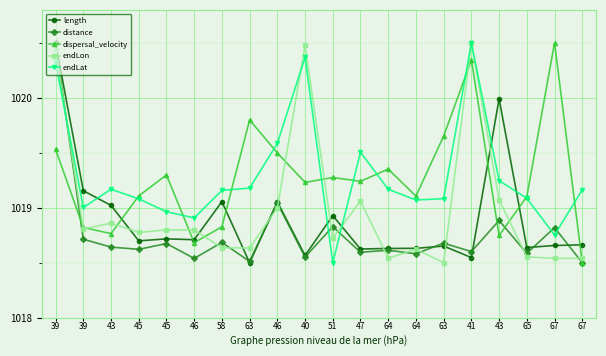

What are all the series names shown in the legend?

length, distance, dispersal_velocity, endLon, endLat